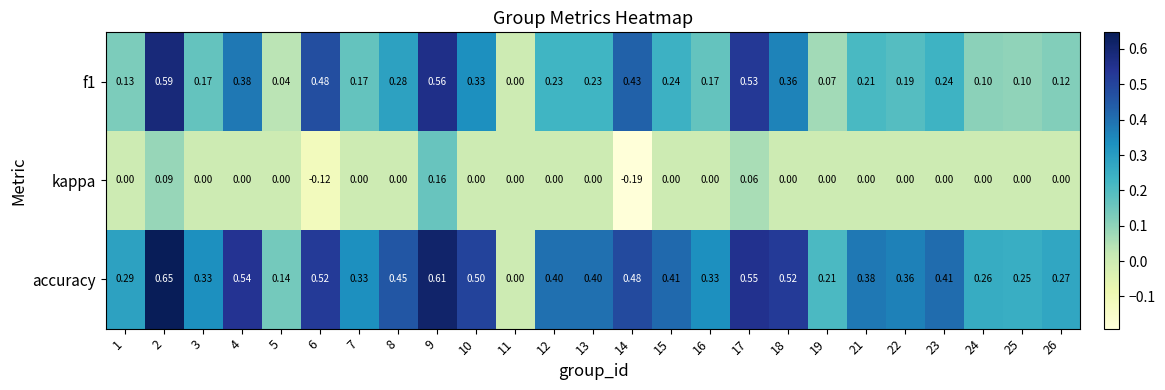

Which series has the largest total across all categories?

accuracy